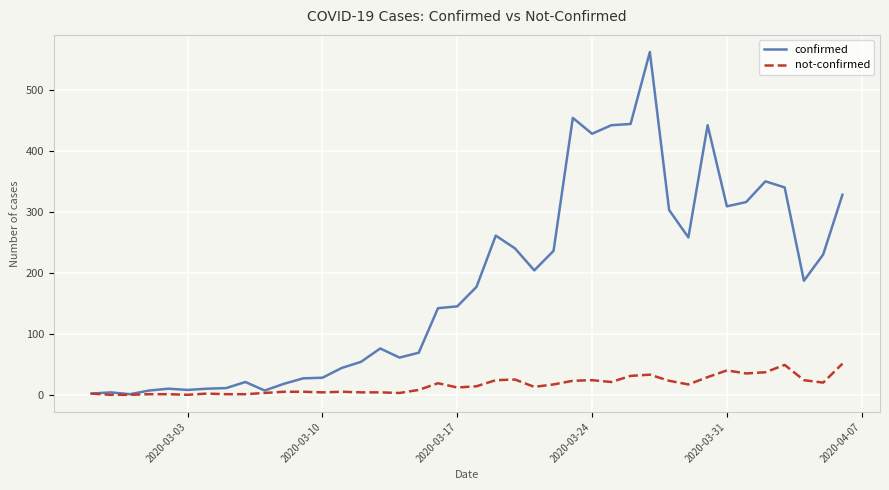

What is the highest value of the not-confirmed series?

51